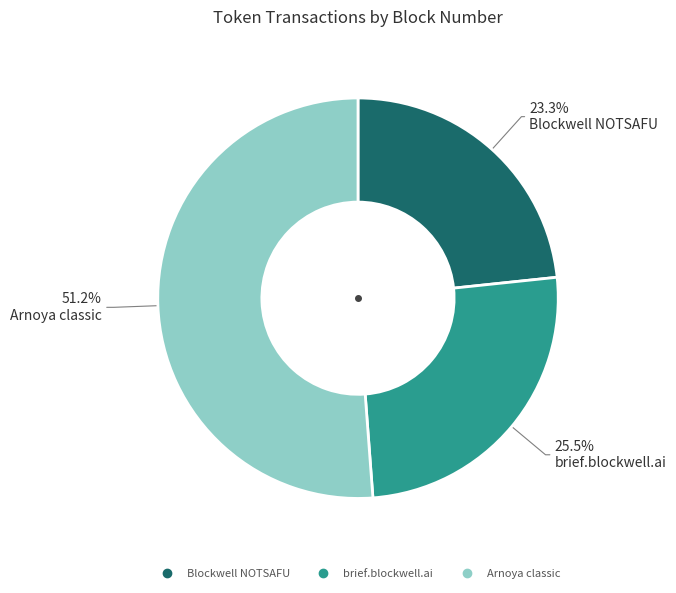

To the nearest percent, what percentage of the pie is Arnoya classic?

51%